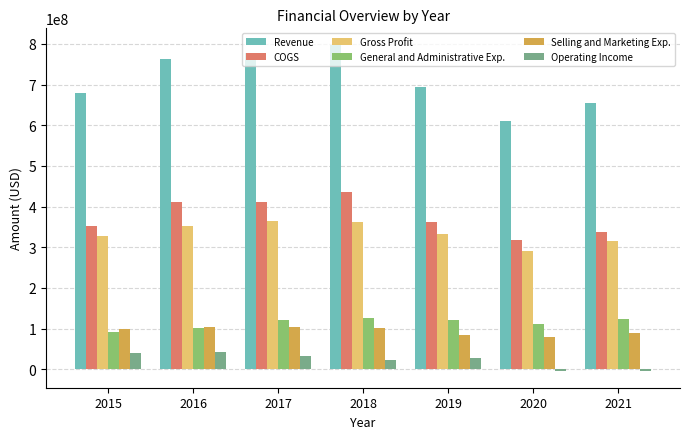

Which series has the largest range (max minus min)?

Revenue